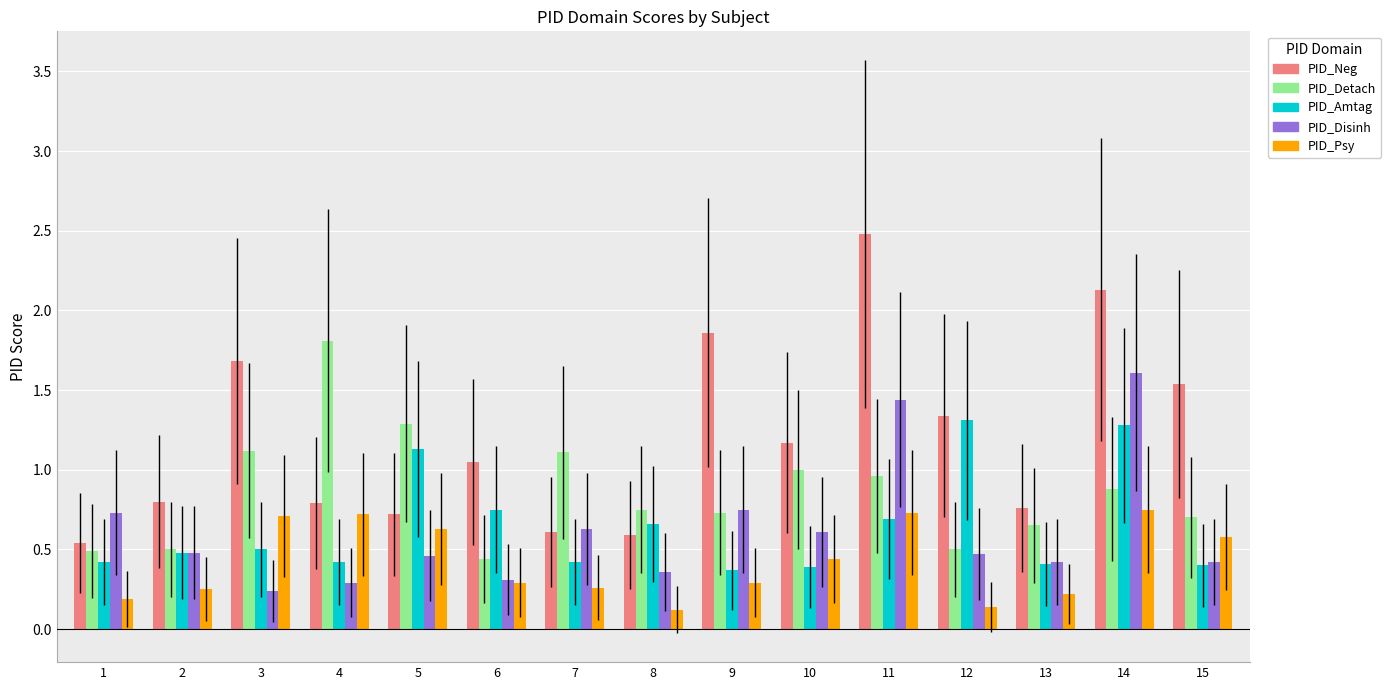

Which series has the largest total across all categories?

PID_Neg